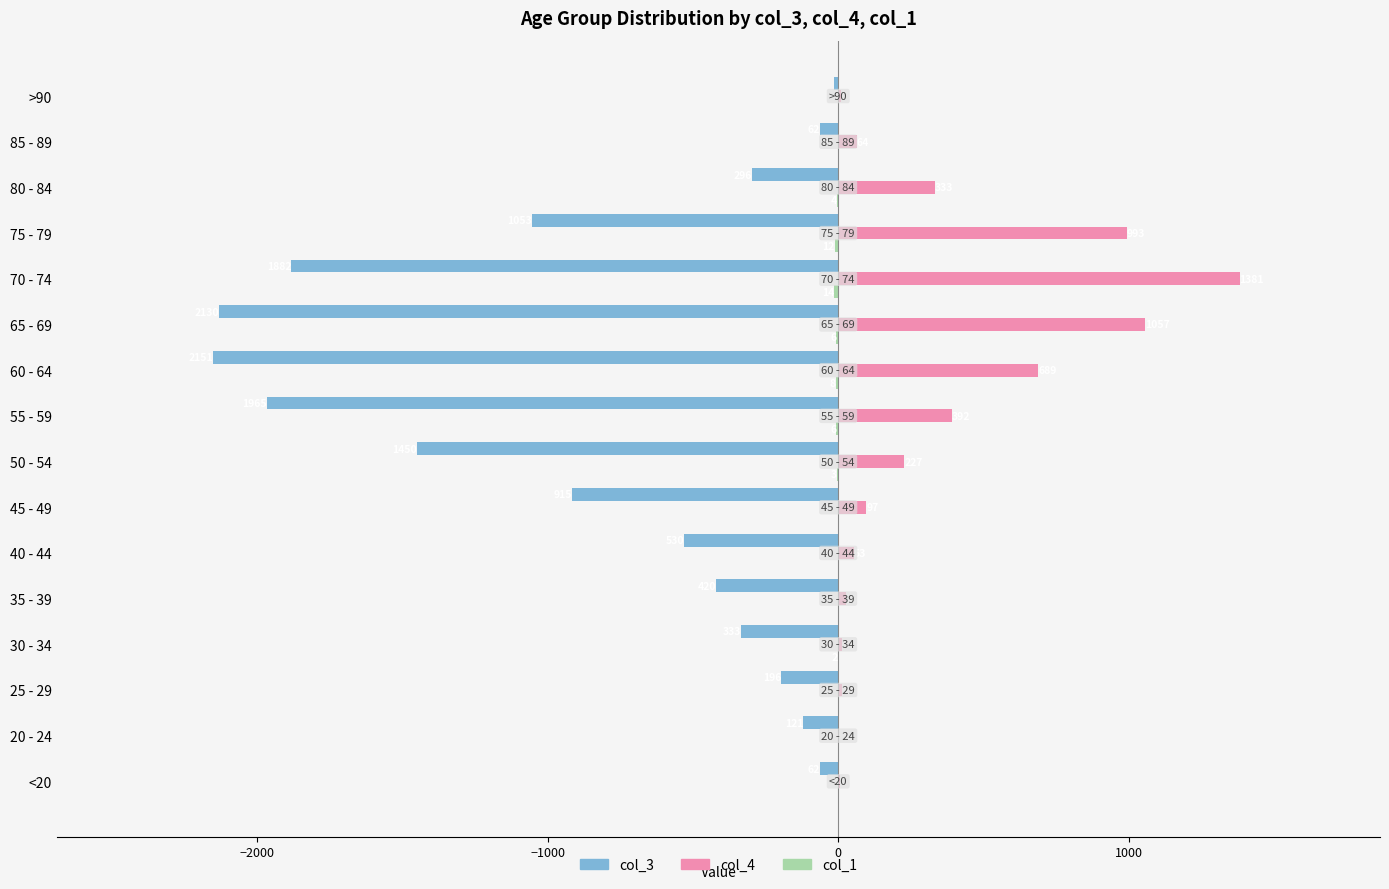

Which series has the largest total across all categories?

col_4